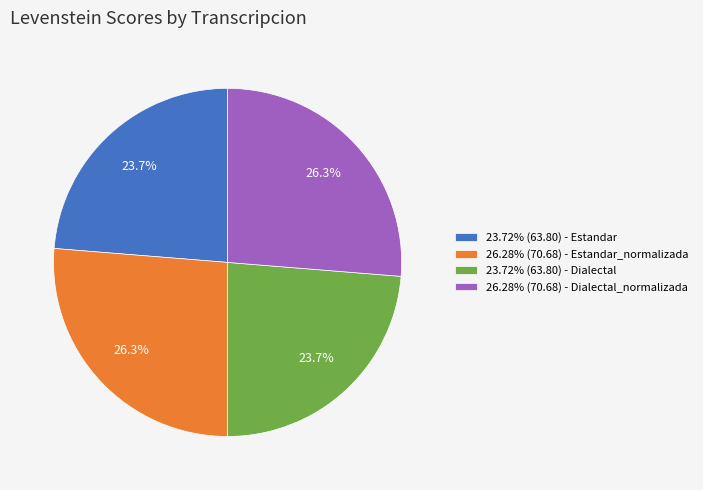

Is there a majority slice in this chart?

No